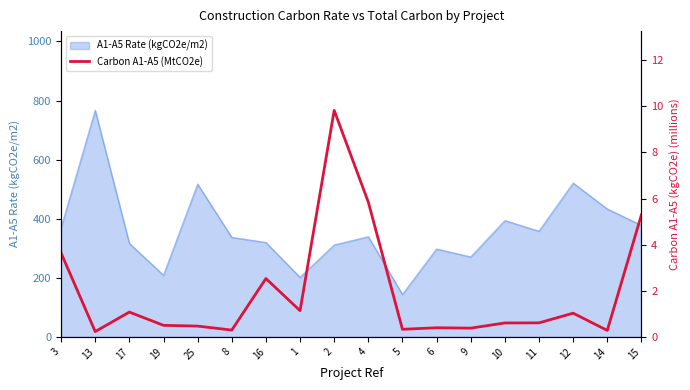

Between 3 and 6, which is larger?

3